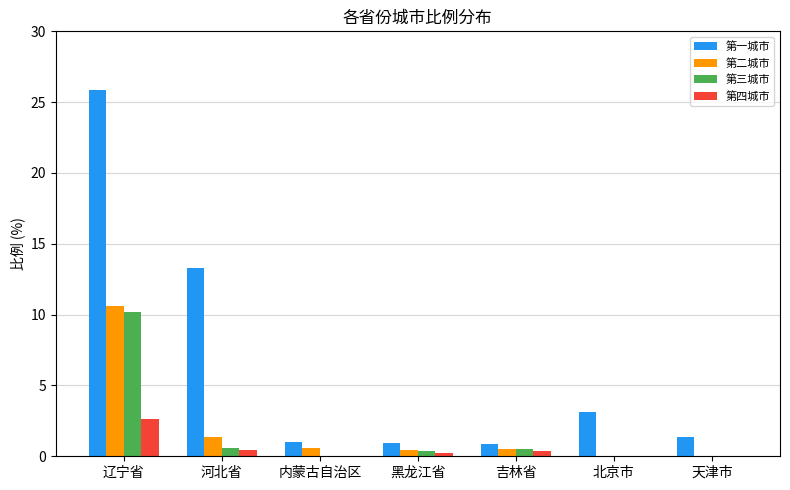

How many data points does each series have?

7